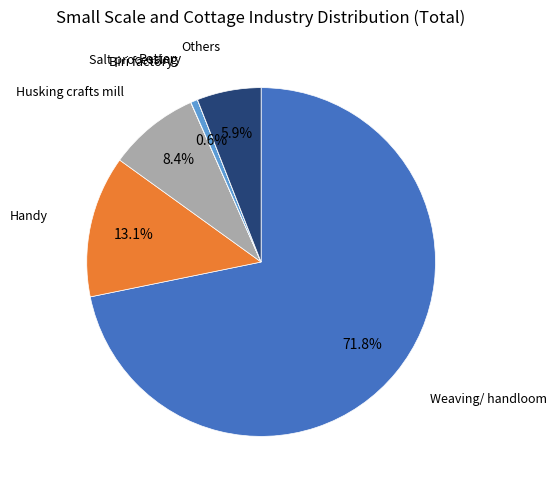

Does any single category account for the majority?

Yes